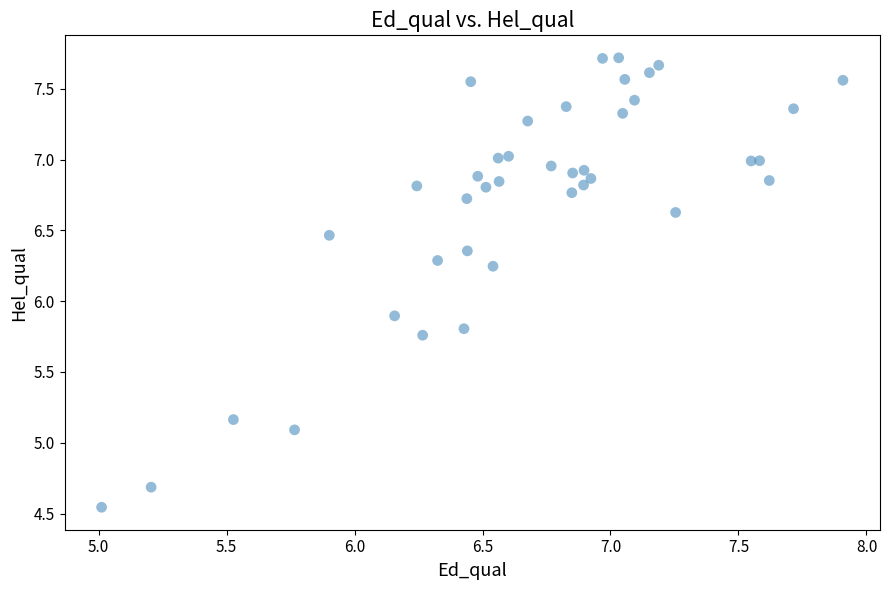

What Y value in the scatter plot is closest to 6?

5.9